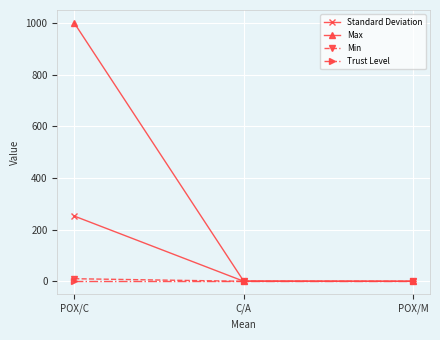

What is the sum of the Trust Level values at POX/C and POX/M?

1.9